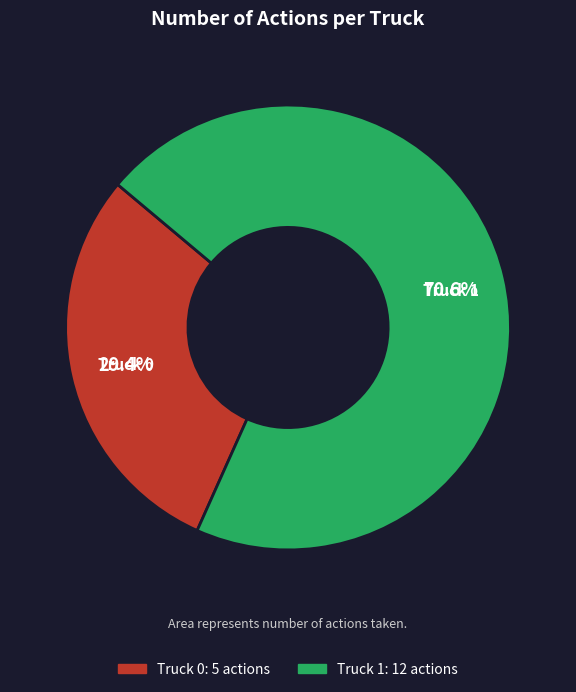

Which has a higher value, Truck 1 or Truck 0?

Truck 1